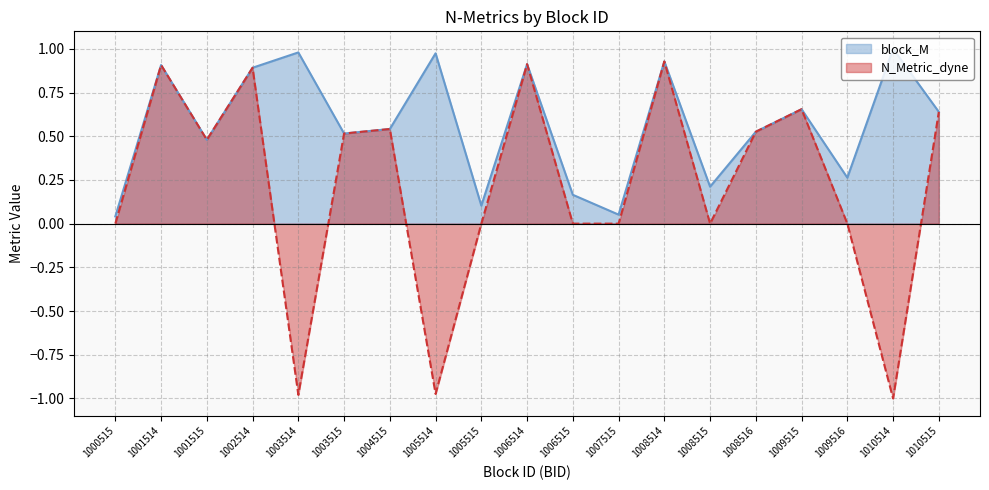

How many positive values does the N_Metric_dyne series have?

10